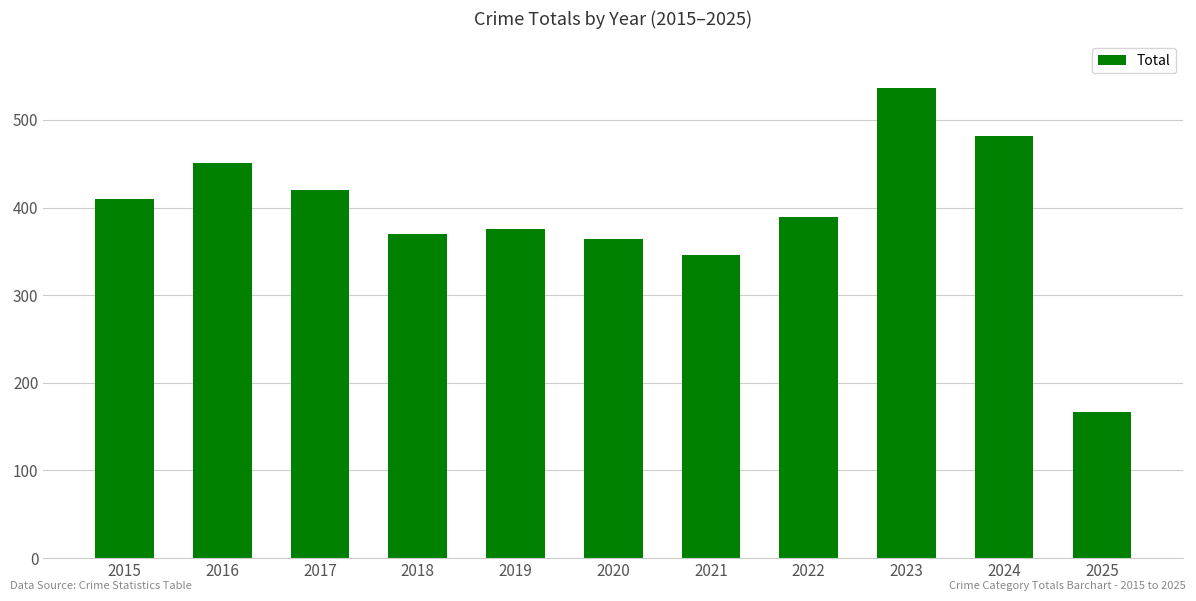

Does the chart contain any negative values?

No